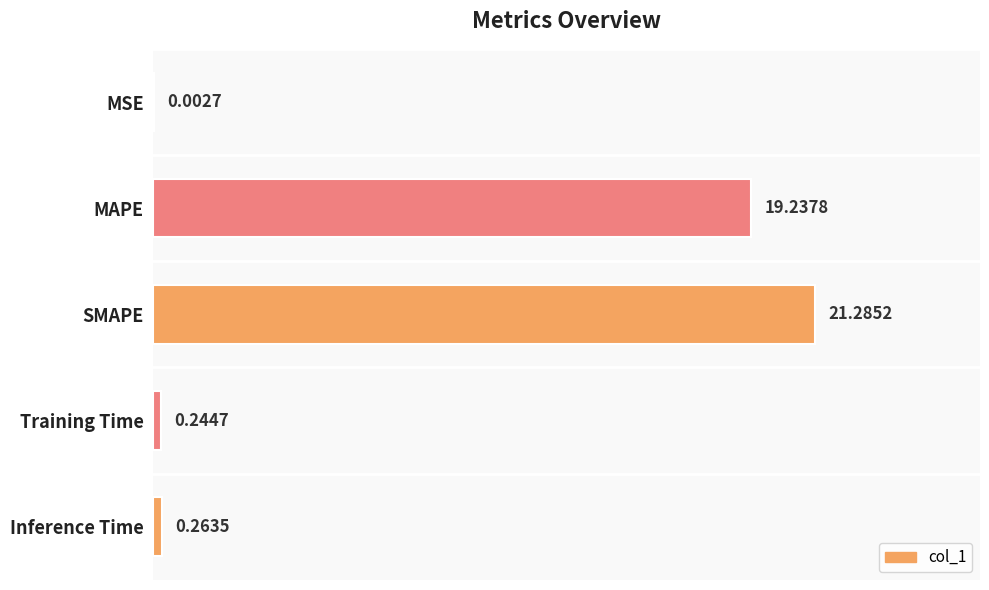

What is the sum of the values at MSE and SMAPE?

21.3